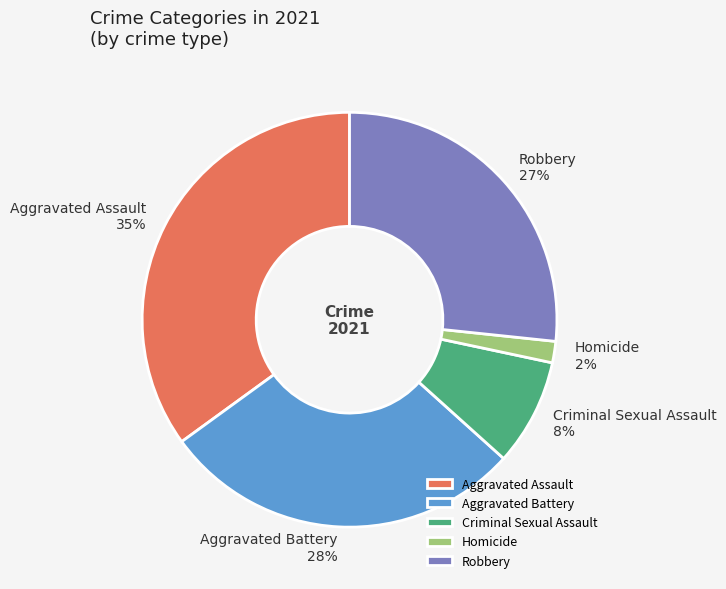

The Criminal Sexual Assault slice represents 8% of the pie. True or false?

True